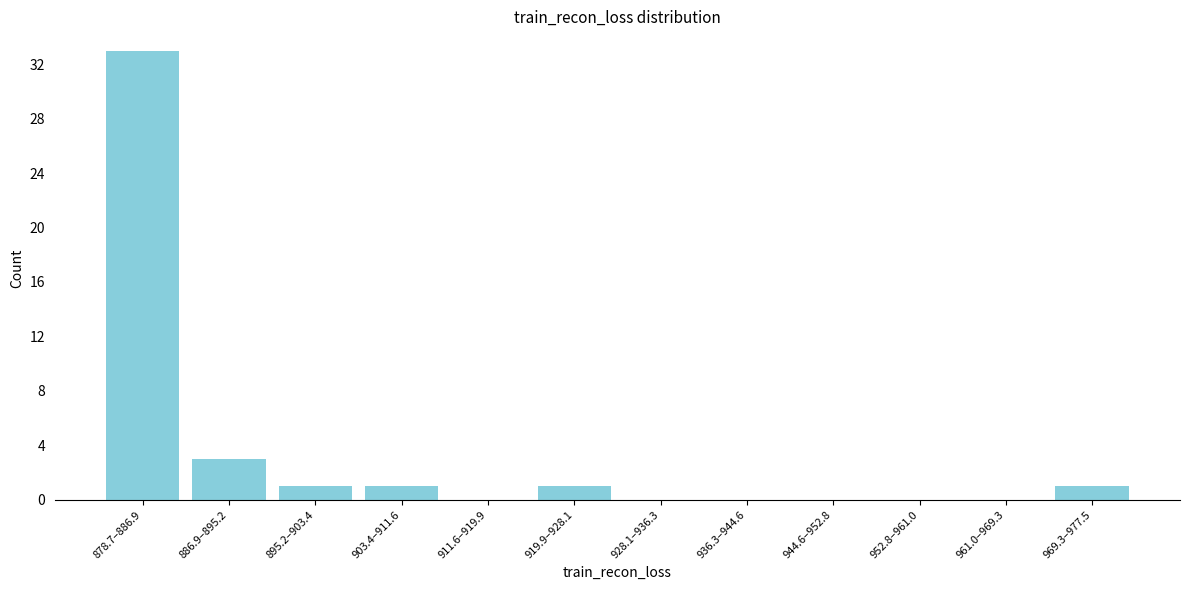

Reading left to right, what are all the values shown in this chart?

878.7–886.9=33	886.9–895.2=3	895.2–903.4=1	903.4–911.6=1	911.6–919.9=0	919.9–928.1=1	928.1–936.3=0	936.3–944.6=0	944.6–952.8=0	952.8–961.0=0	961.0–969.3=0	969.3–977.5=1